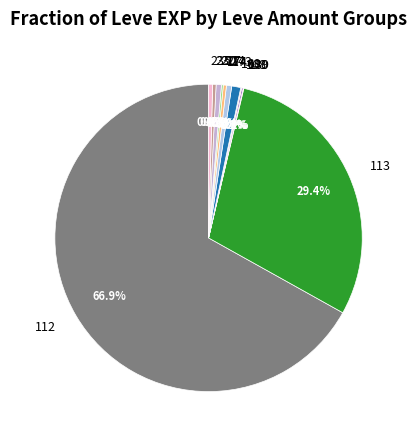

Which slice is the largest?

112